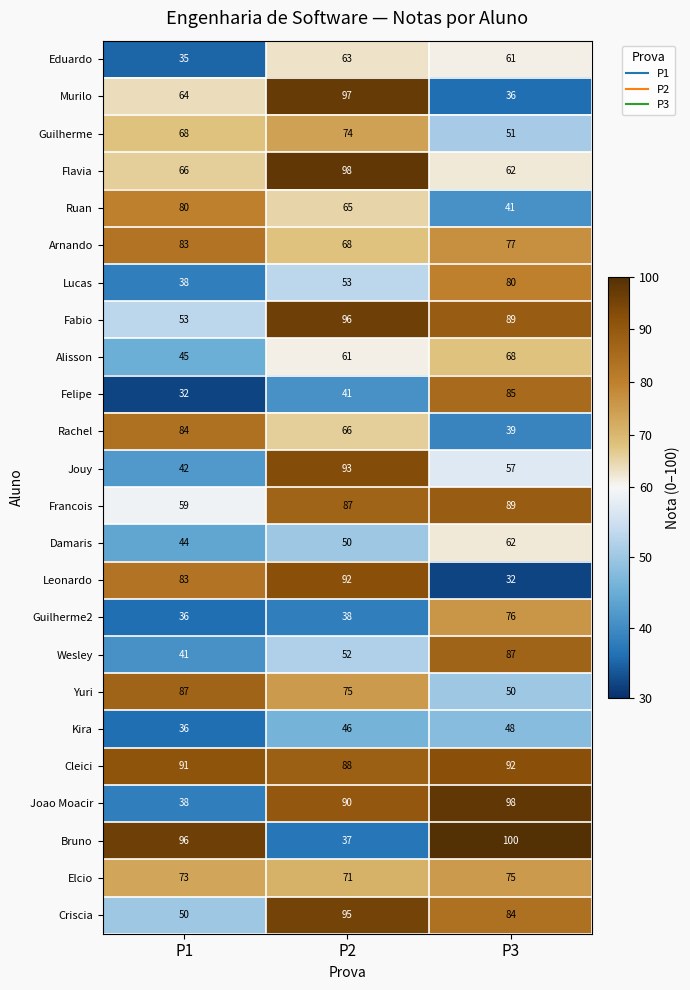

At which category is the sum across all series the highest?

P2